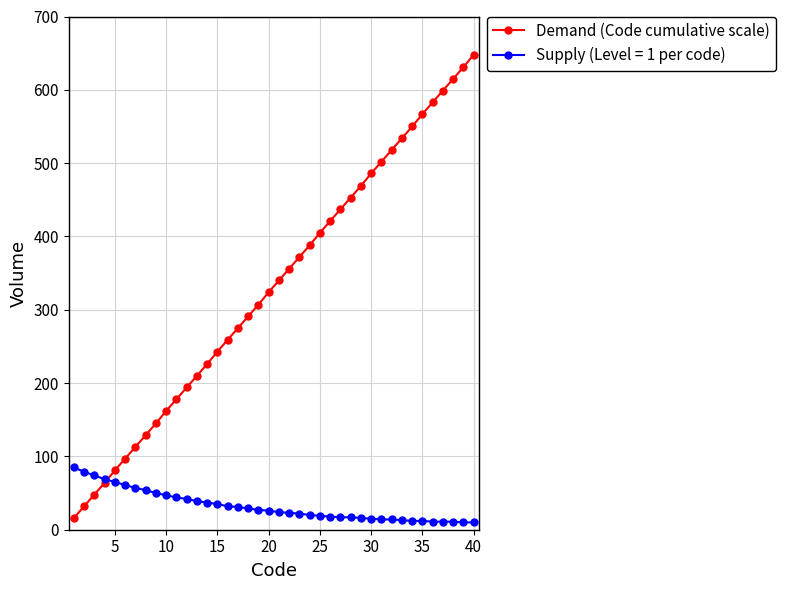

Is this an area chart (filled region under the line)?

No